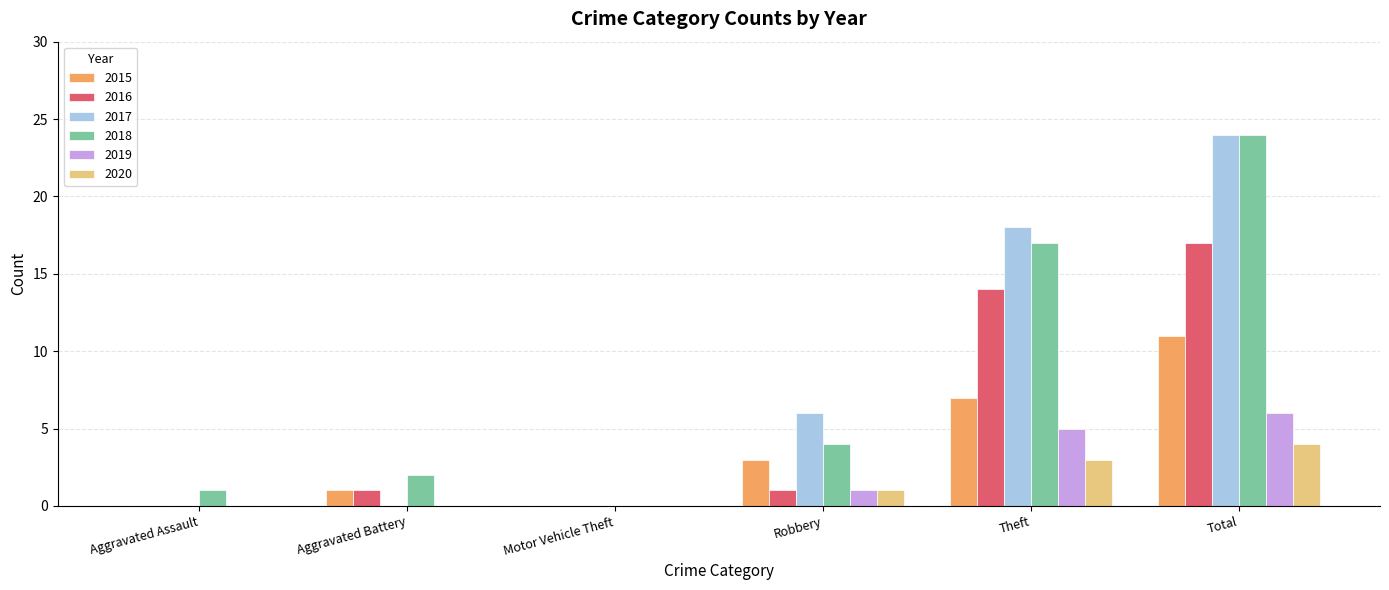

How many distinct data groups are displayed?

6